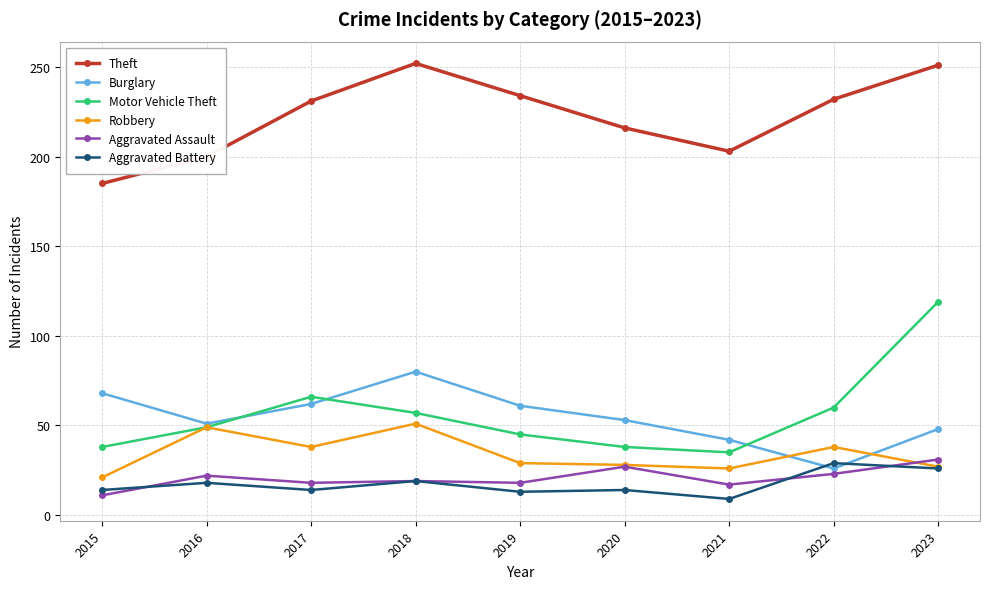

At which label does Motor Vehicle Theft reach its peak?

2023